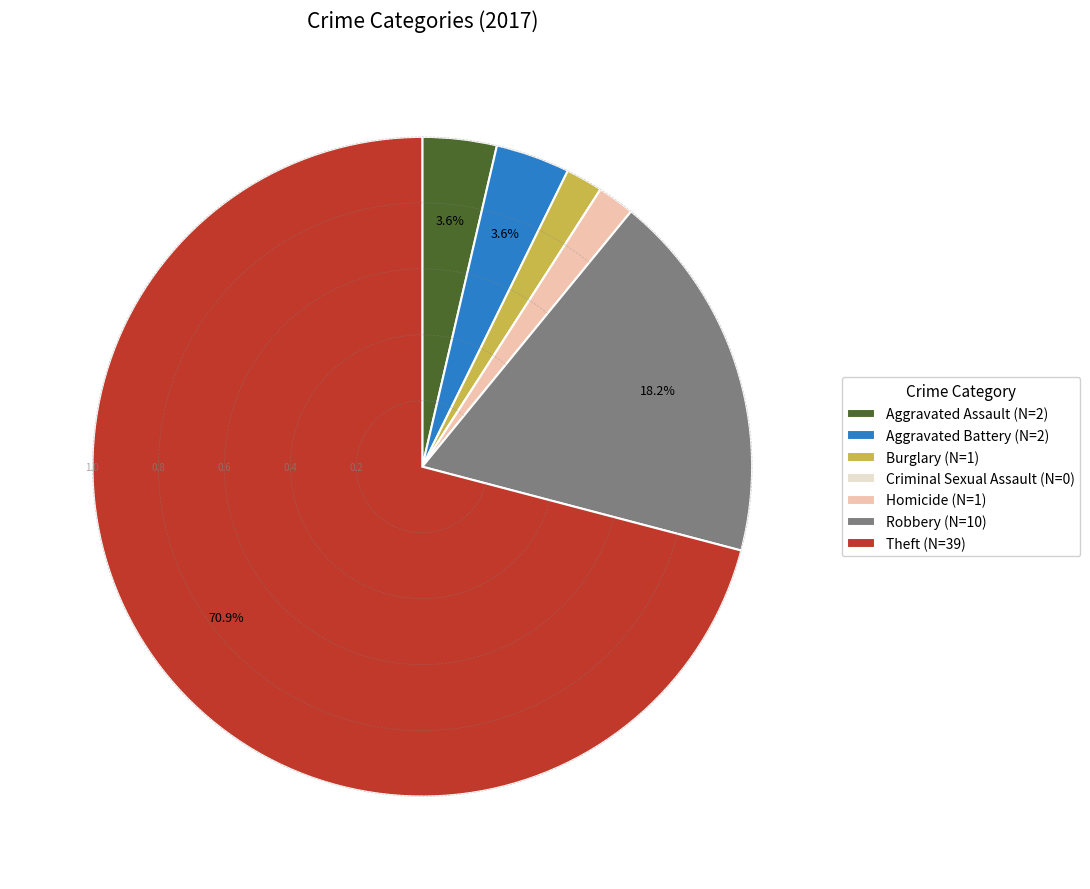

What is the ratio of the value at Aggravated Assault to the value at Robbery?

0.2